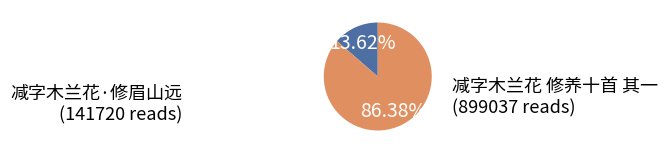

What percentage is NOT represented by 减字木兰花·修眉山远?

86.4%